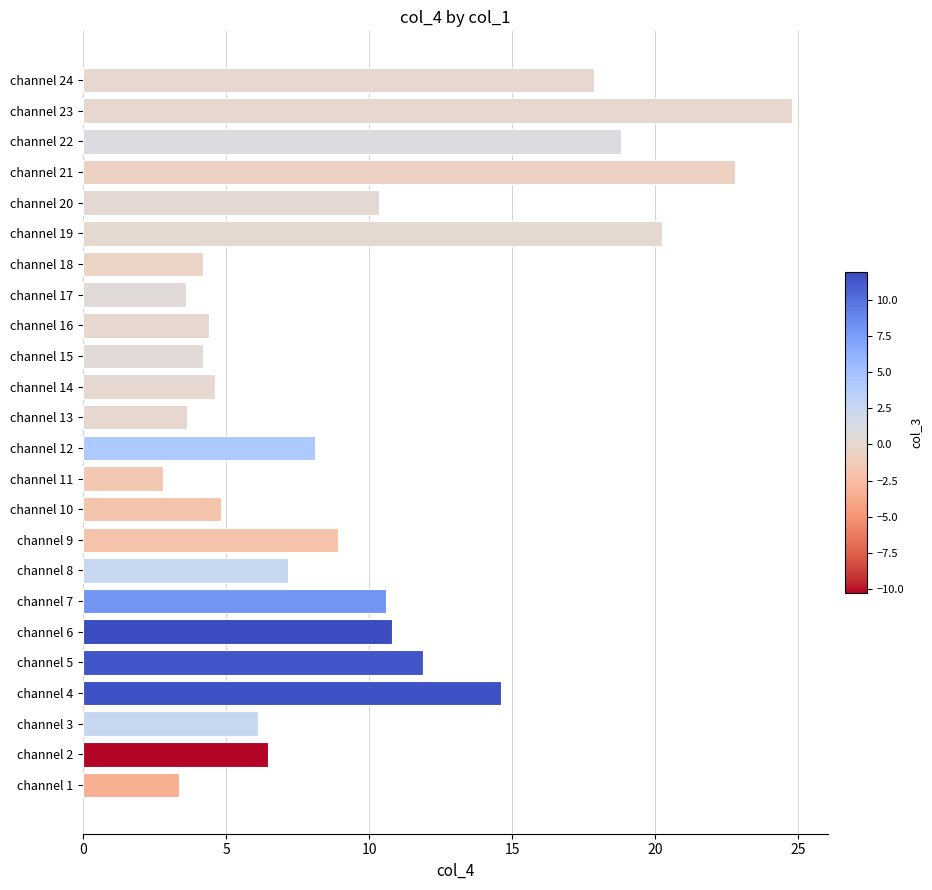

Reading top to bottom, transcribe all the data shown in this chart.

17.9	24.8	18.8	22.8	10.4	20.2	4.2	3.6	4.4	4.2	4.6	3.6	8.1	2.8	4.8	8.9	7.2	10.6	10.8	11.9	14.6	6.1	6.5	3.3